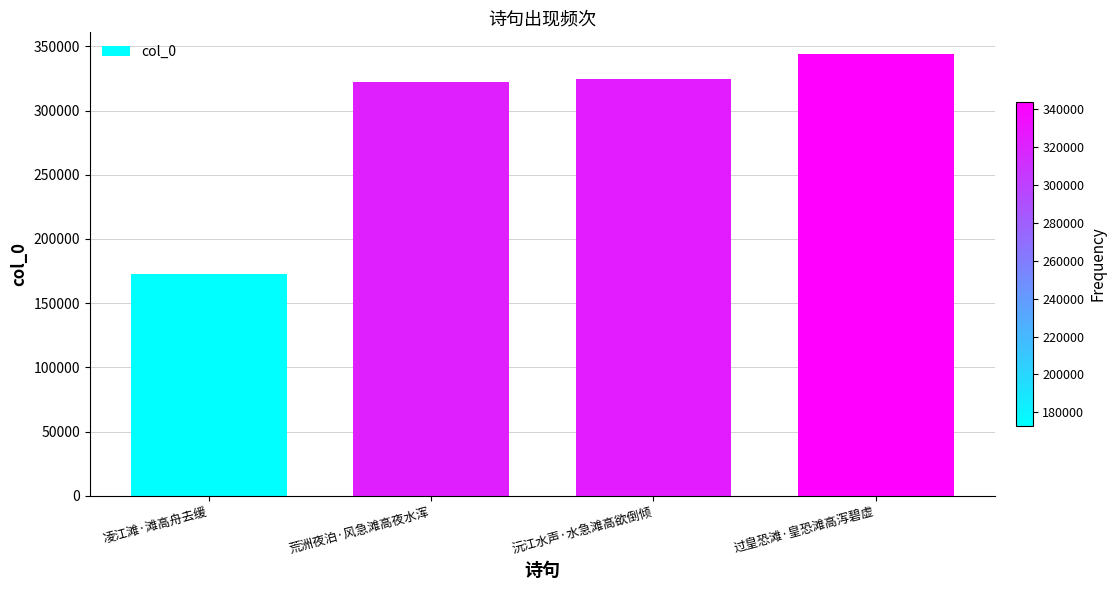

What is the difference between the values at 沅江水声·水急滩高欲倒倾 and 过皇恐滩·皇恐滩高泻碧虚?

19355